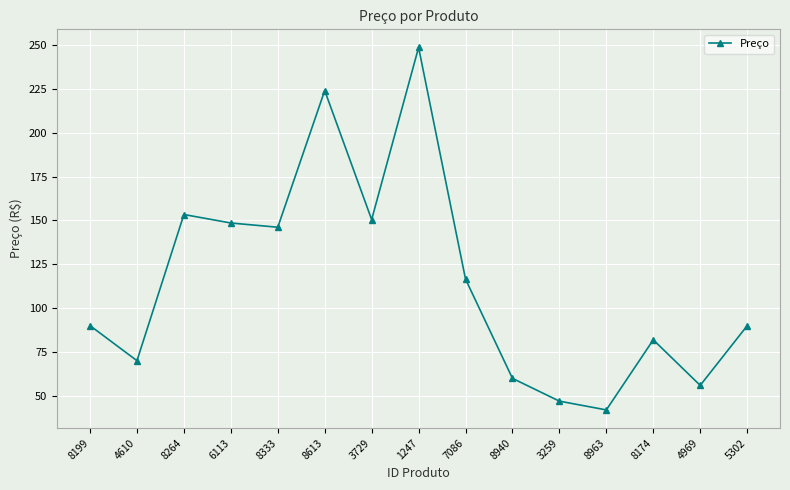

Between 8174 and 3729, which is larger?

3729